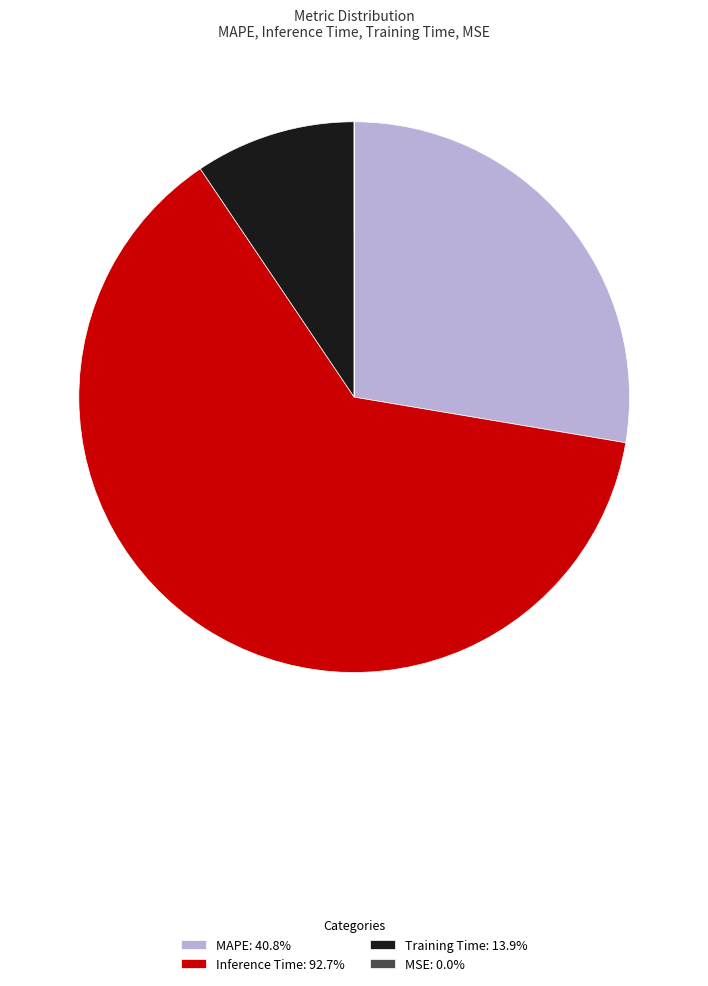

Do Training Time: 13.9% and Inference Time: 92.7% together represent more than half of the pie?

Yes